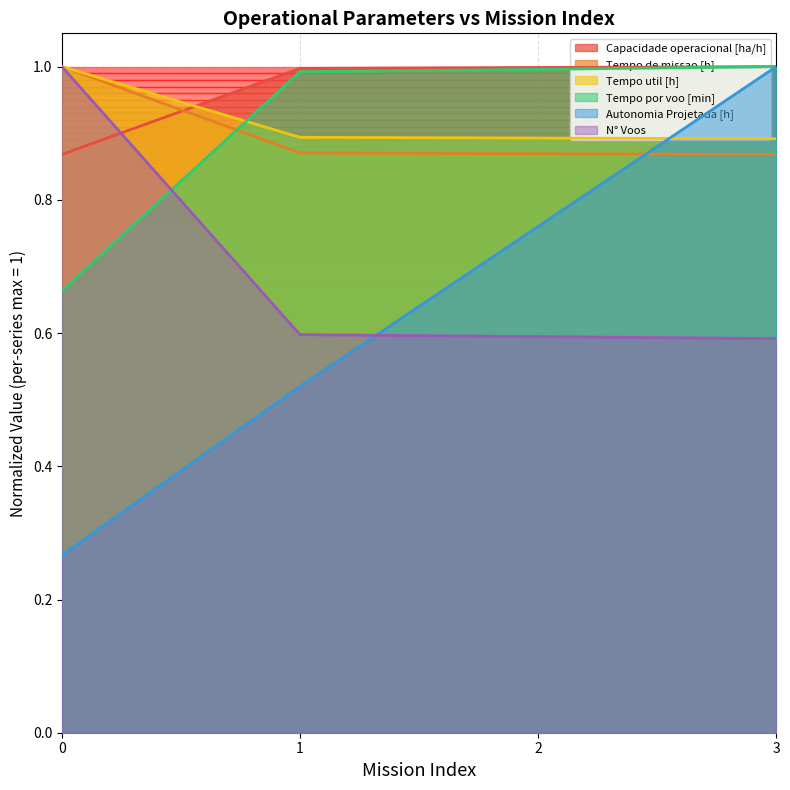

Read the N° Voos value at 3.

0.6